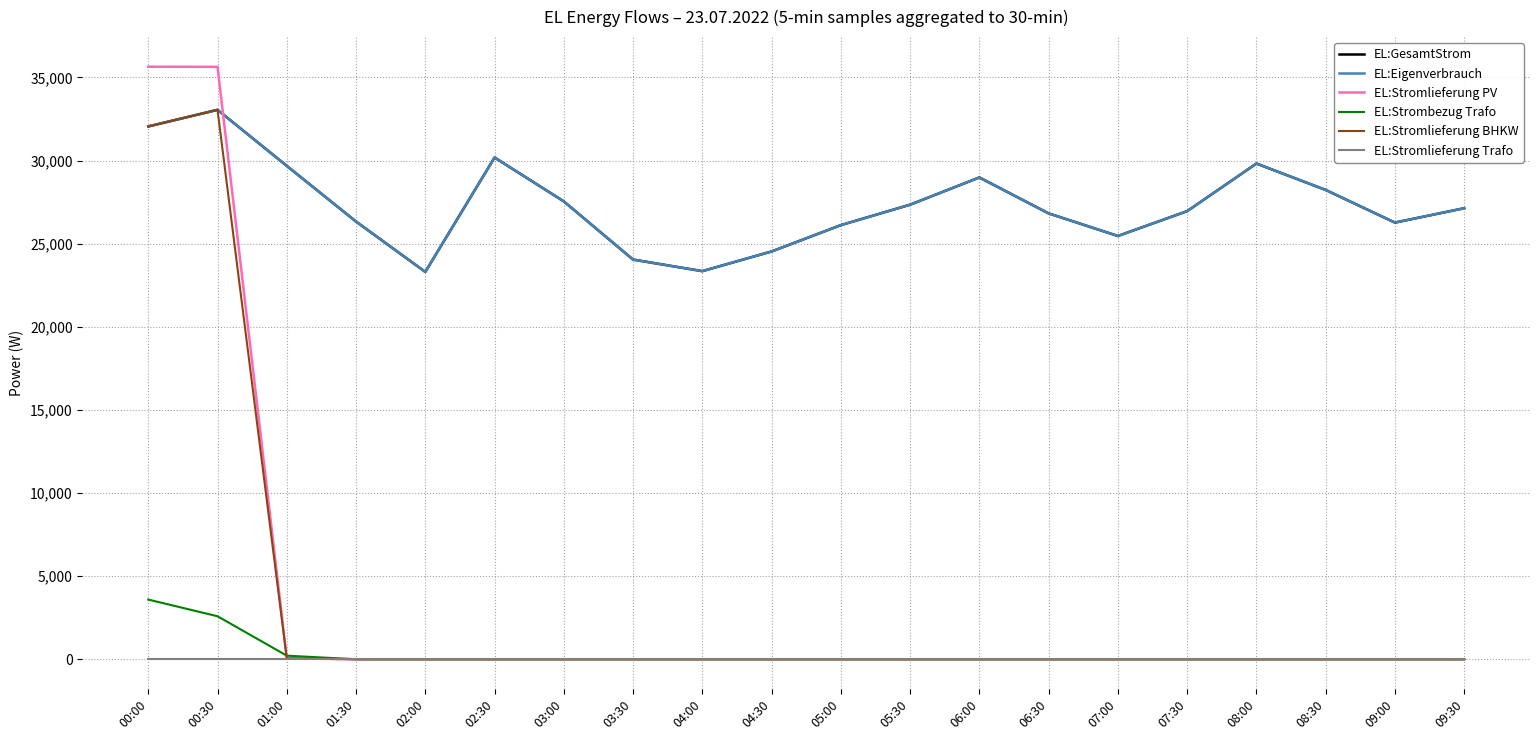

Is this an area chart (filled region under the line)?

No